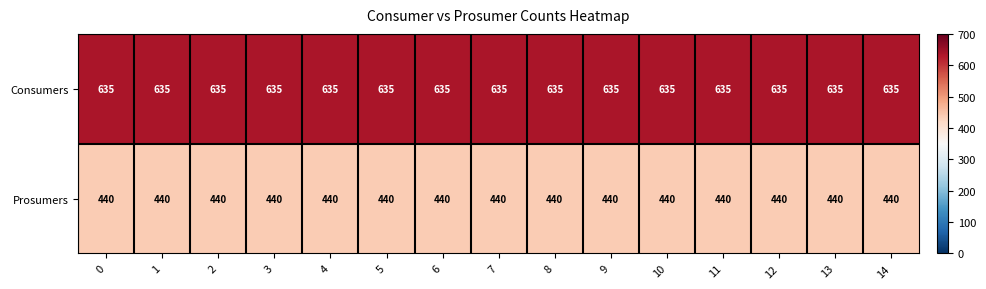

Read the Prosumers value at 2.

440